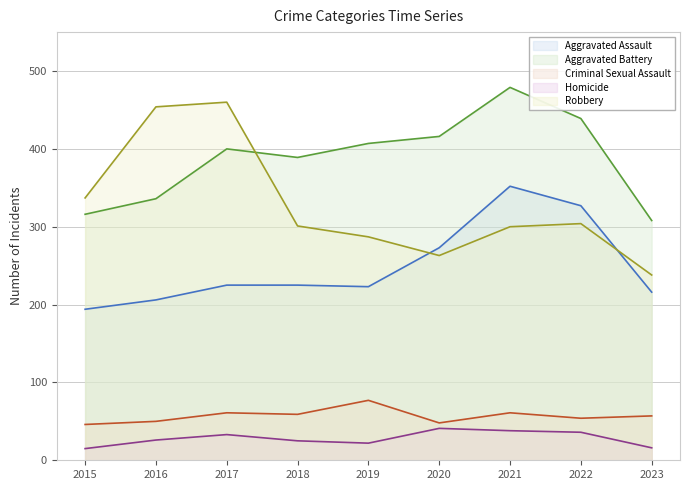

Which series has the largest total across all categories?

Aggravated Battery